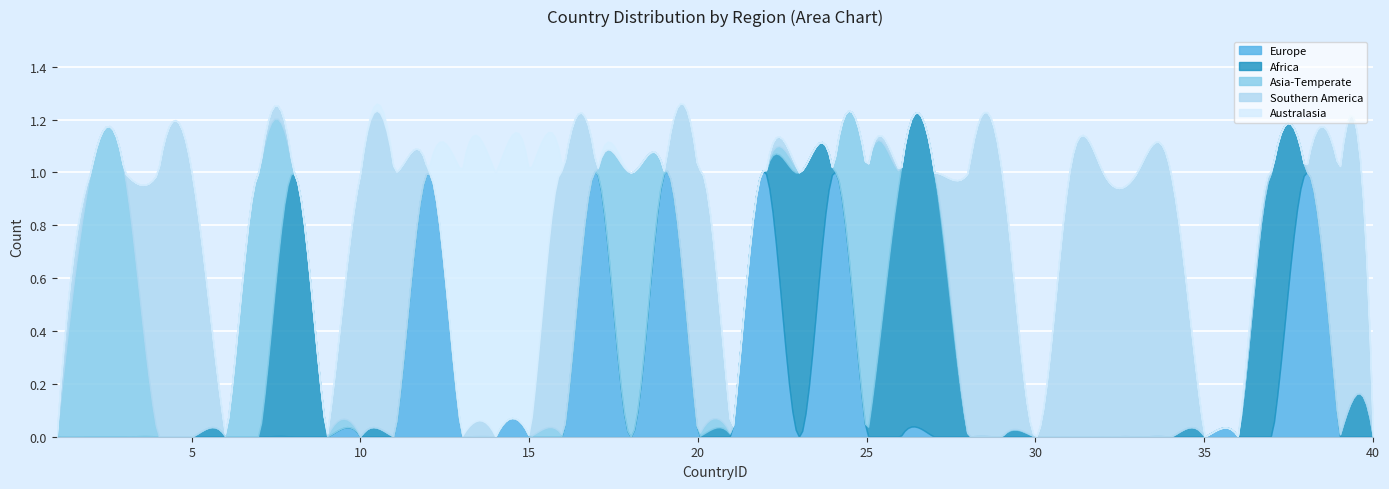

Reading left to right, extract all data points from this chart.

Europe: 1=0	2=0	3=0	4=0	5=0	6=0	7=0	8=0	9=0	10=0	11=0	12=1	13=0	14=0	15=0	16=0	17=1	18=0	19=1	20=0	21=0	22=1	23=0	24=1	25=0	26=0	27=0	28=0	29=0	30=0	31=0	32=0	33=0	34=0	35=0	36=0	37=0	38=1	39=0	40=0
Africa: 1=0	2=0	3=0	4=0	5=0	6=0	7=0	8=1	9=0	10=0	11=0	12=0	13=0	14=0	15=0	16=0	17=0	18=0	19=0	20=0	21=0	22=0	23=1	24=0	25=0	26=1	27=1	28=0	29=0	30=0	31=0	32=0	33=0	34=0	35=0	36=0	37=1	38=0	39=0	40=0
Asia-Temperate: 1=0	2=1	3=1	4=0	5=0	6=0	7=1	8=0	9=0	10=0	11=0	12=0	13=0	14=0	15=0	16=0	17=0	18=1	19=0	20=0	21=0	22=0	23=0	24=0	25=1	26=0	27=0	28=0	29=0	30=0	31=0	32=0	33=0	34=0	35=0	36=0	37=0	38=0	39=0	40=0
Southern America: 1=0	2=0	3=0	4=1	5=1	6=0	7=0	8=0	9=0	10=1	11=1	12=0	13=0	14=0	15=0	16=1	17=0	18=0	19=0	20=1	21=0	22=0	23=0	24=0	25=0	26=0	27=0	28=1	29=1	30=0	31=1	32=1	33=1	34=1	35=0	36=0	37=0	38=0	39=1	40=0
Australasia: 1=0	2=0	3=0	4=0	5=0	6=0	7=0	8=0	9=0	10=0	11=0	12=0	13=1	14=1	15=1	16=0	17=0	18=0	19=0	20=0	21=0	22=0	23=0	24=0	25=0	26=0	27=0	28=0	29=0	30=0	31=0	32=0	33=0	34=0	35=0	36=0	37=0	38=0	39=0	40=0